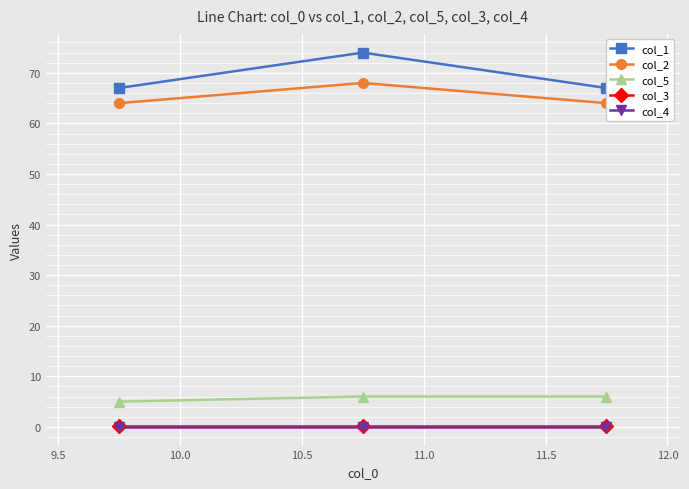

The value of col_5 at 10.0 is 10.1. True or false?

False